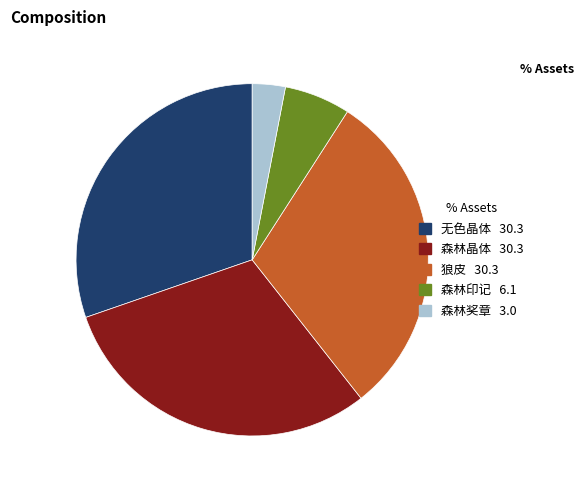

Is there any slice that represents more than half of the pie?

No